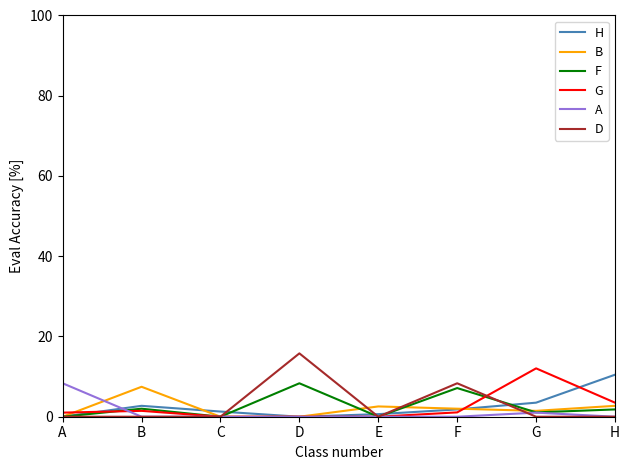

Which series changed the most between C and H?

H